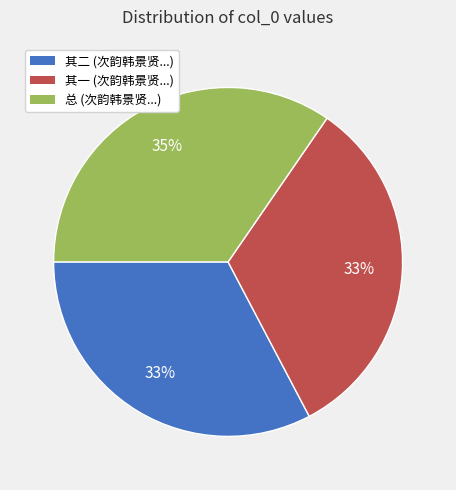

Count the number of slices in the pie.

3